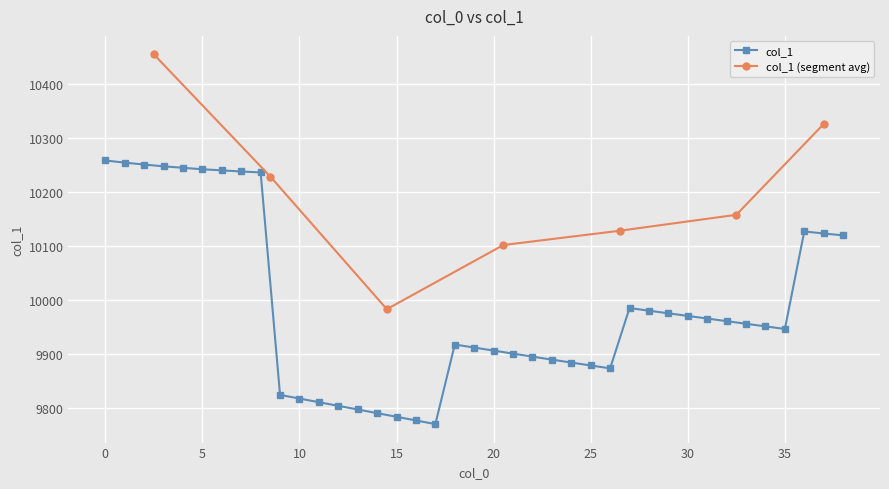

What is the maximum value shown in the chart?

10257.8